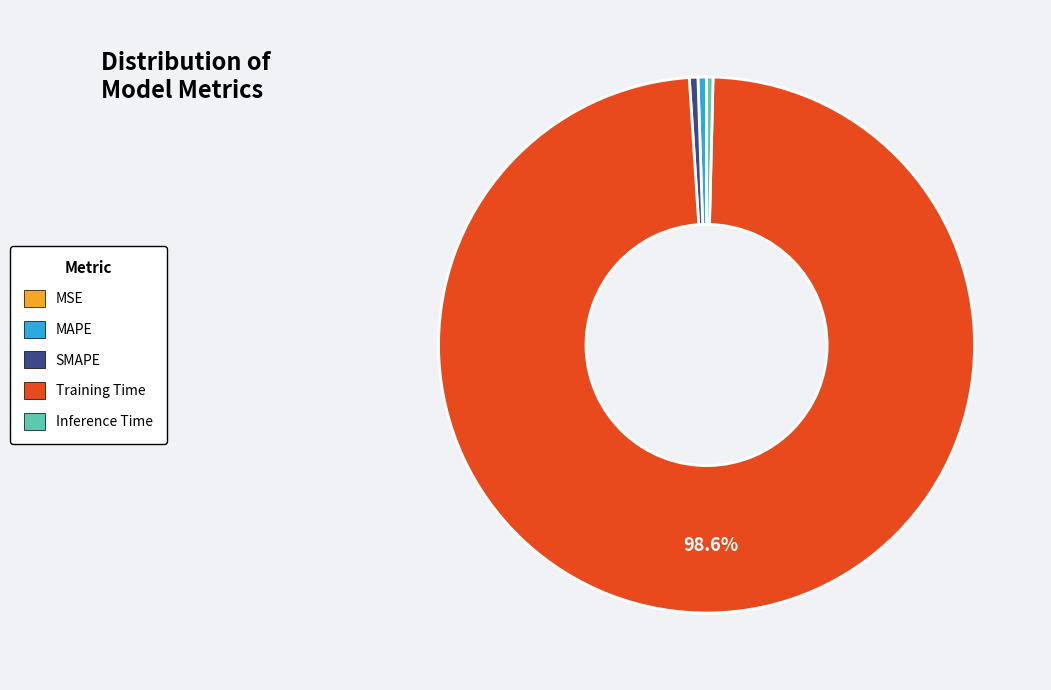

What percentage is NOT represented by Training Time?

1.4%